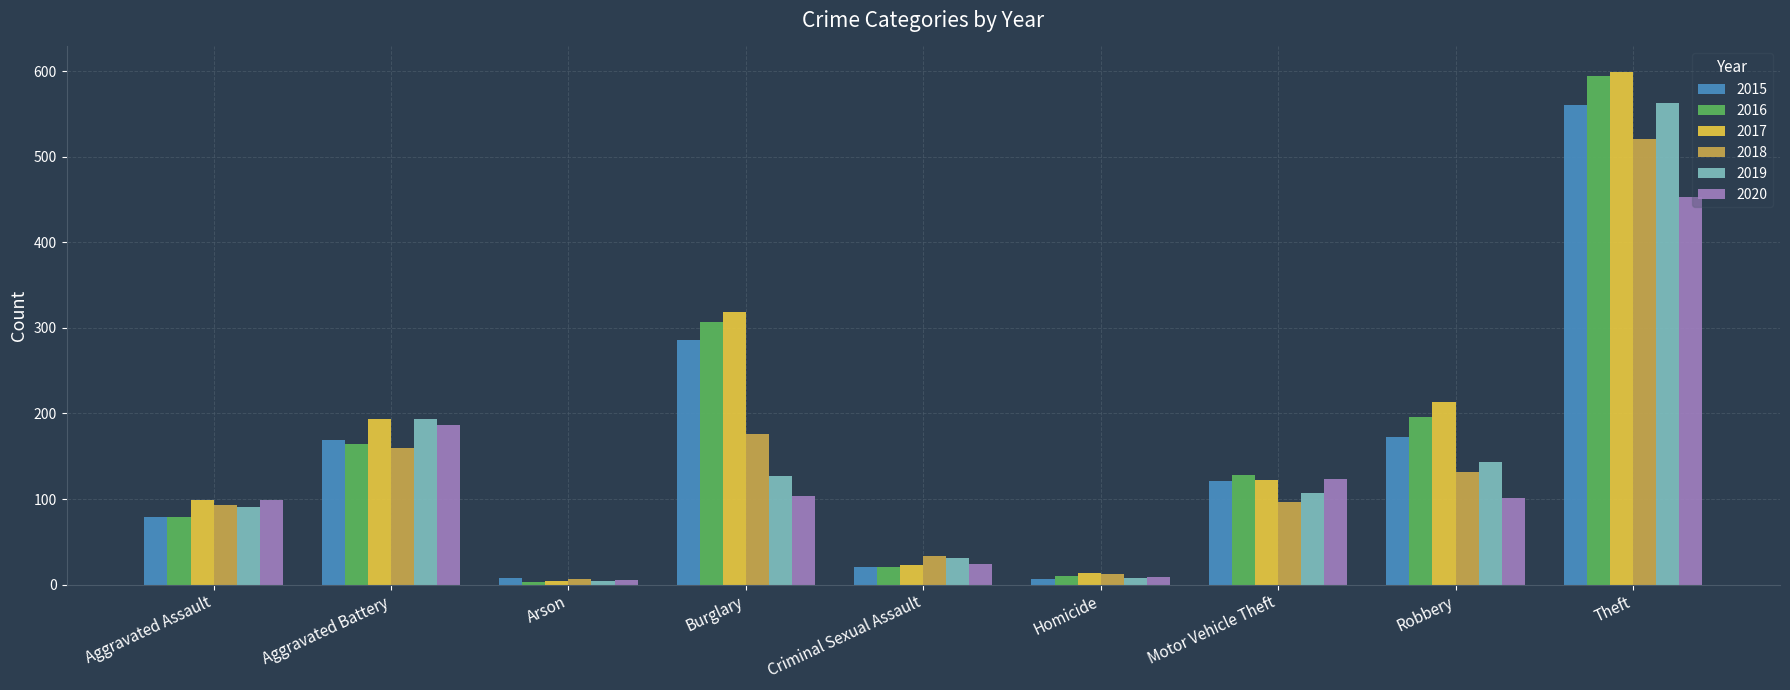

At which label is 2016 closest to 298?

Burglary